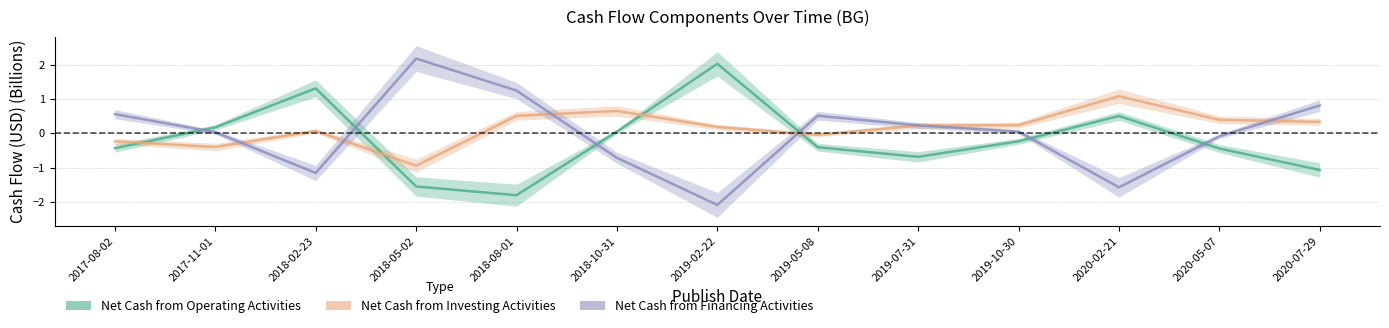

After their last crossing, which series has the higher values: Net Cash from Investing Activities or Net Cash from Financing Activities?

Net Cash from Financing Activities